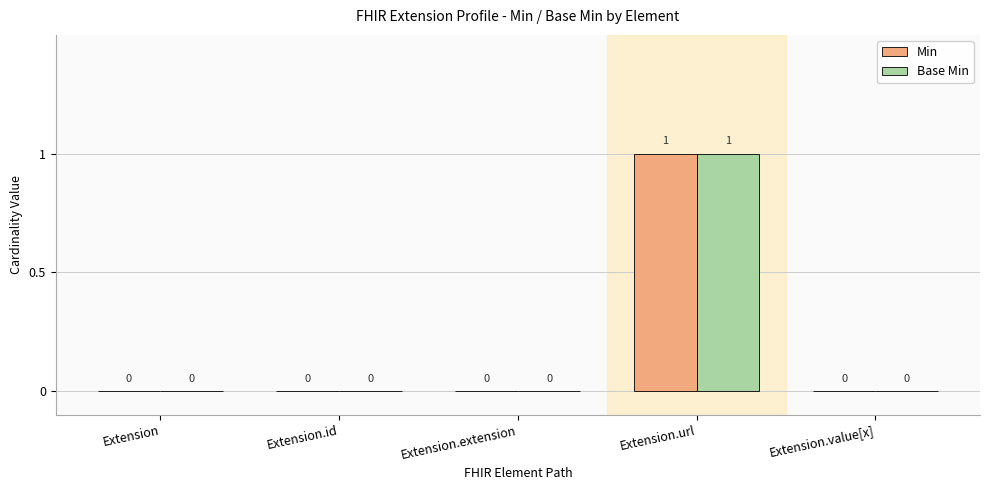

At which label does Min reach its peak?

Extension.url